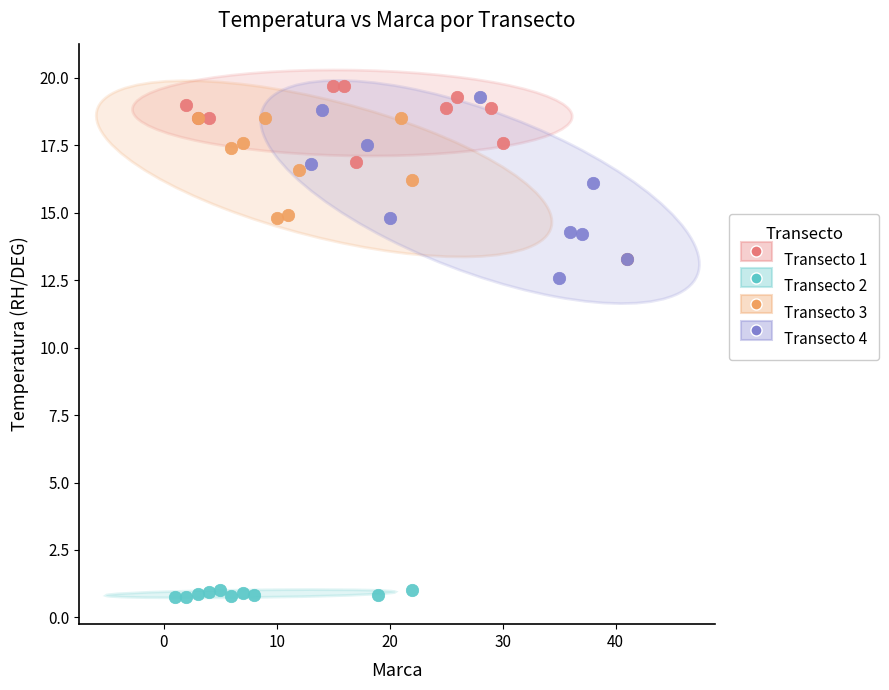

Which series reaches the maximum Y coordinate?

Transecto 1